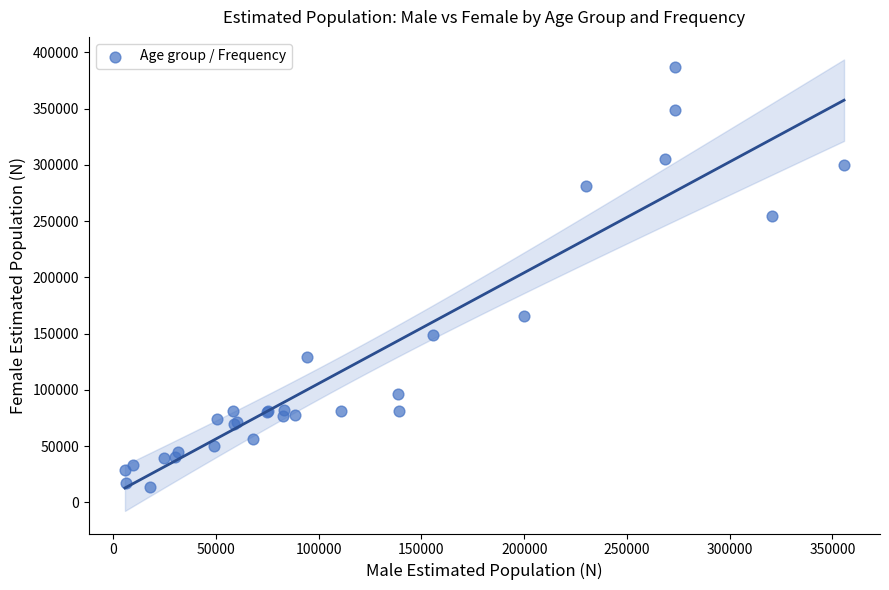

What Y value in the scatter plot is closest to 200416?

165916